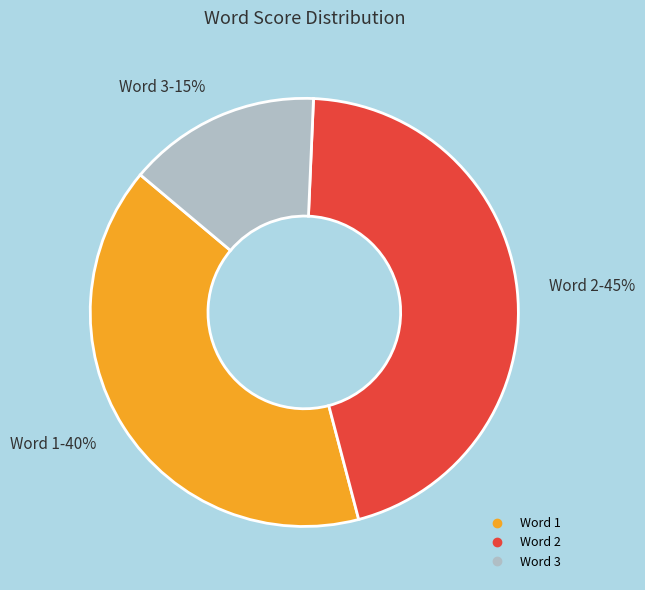

Does any single category account for the majority?

No